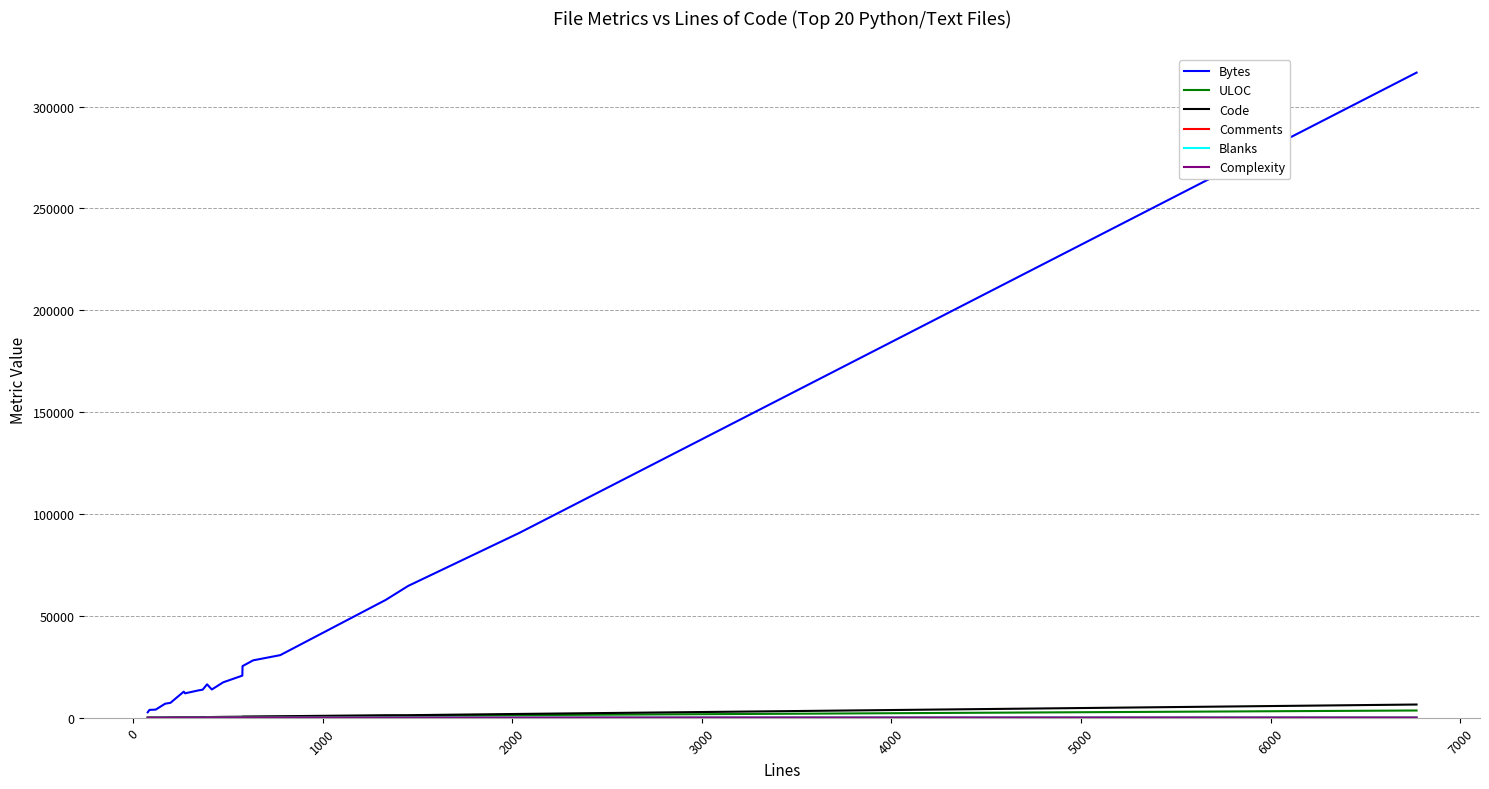

What is the greatest value displayed?

316688